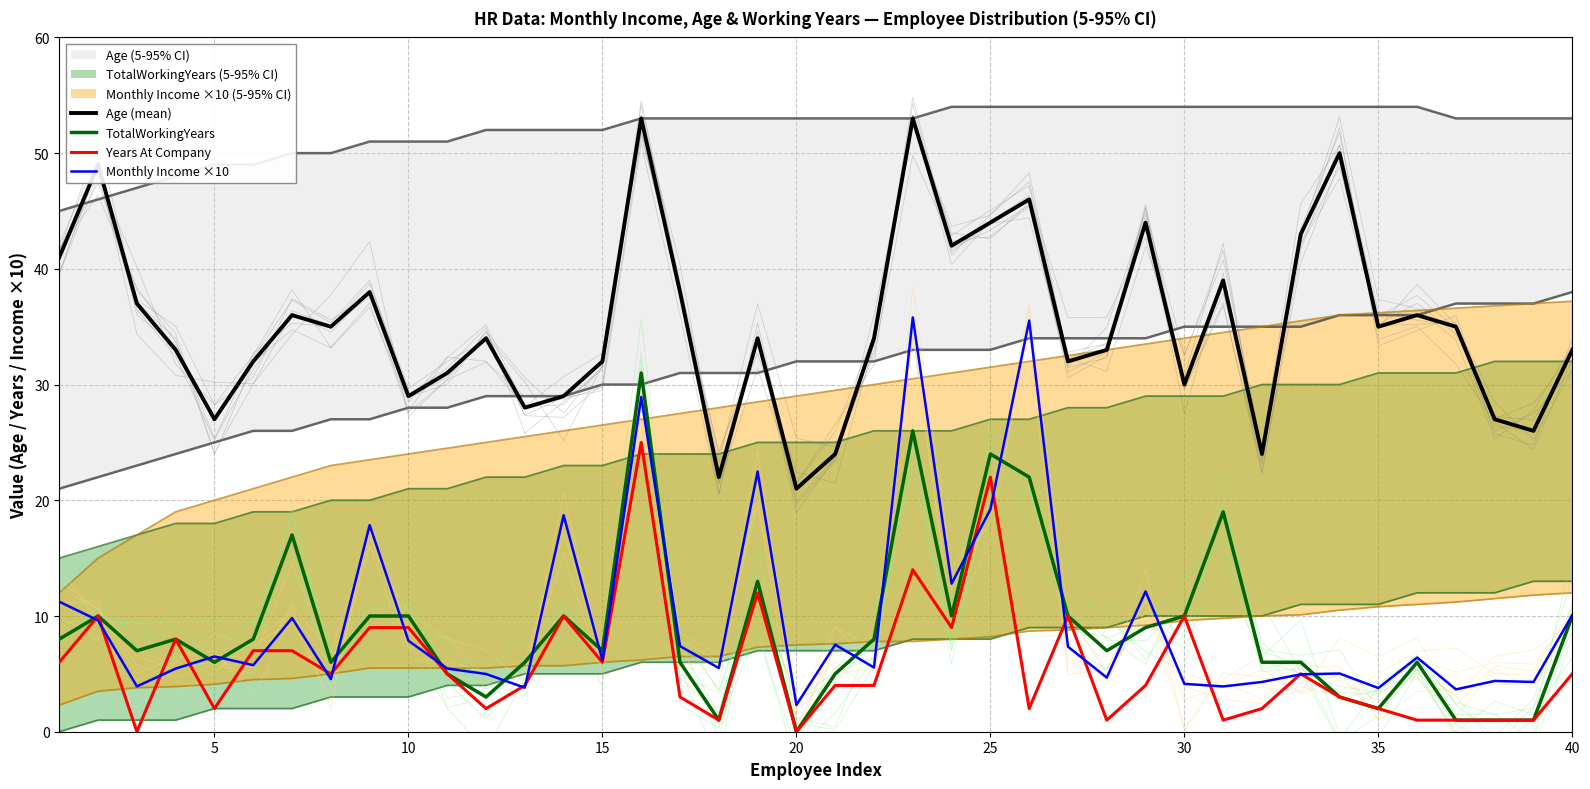

Does the chart display data point markers on the line(s)?

No